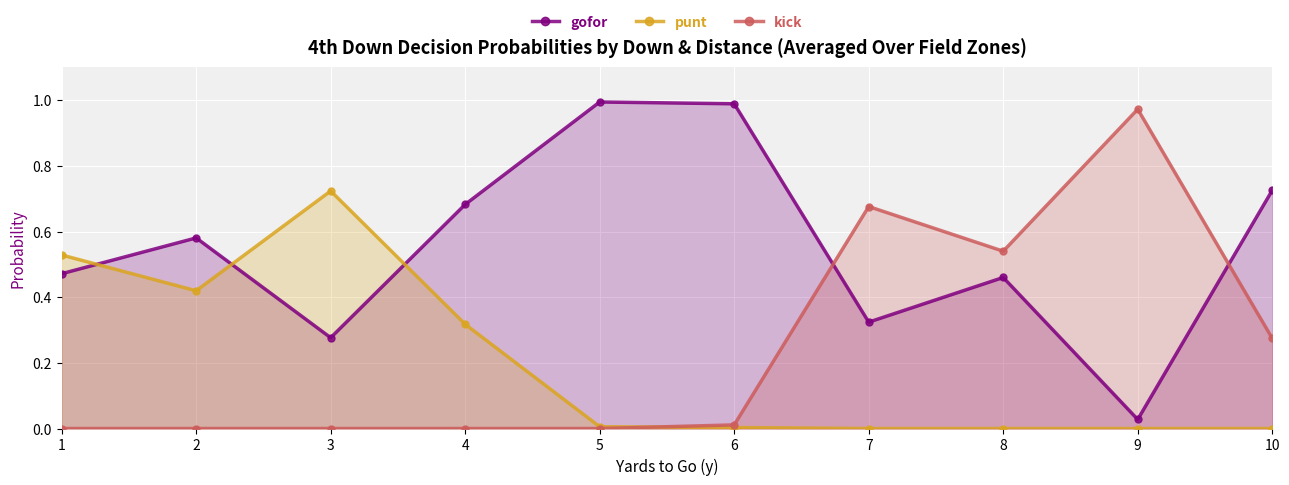

Reading left to right, extract all data points from this chart.

gofor: 0.5	0.6	0.3	0.7	1.0	1.0	0.3	0.5	0.0	0.7
punt: 0.5	0.4	0.7	0.3	0.0	0.0	0.0	0.0	0.0	0.0
kick: 0.0	0.0	0.0	0.0	0.0	0.0	0.7	0.5	1.0	0.3